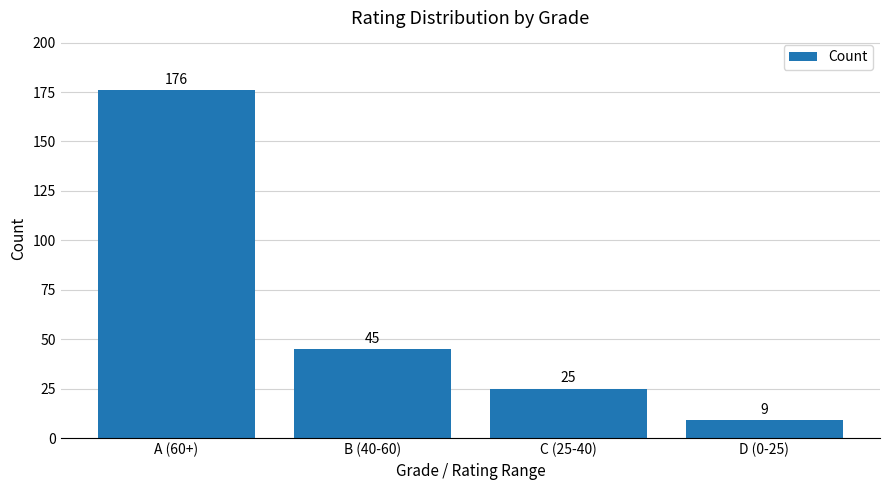

What is the greatest value displayed?

176